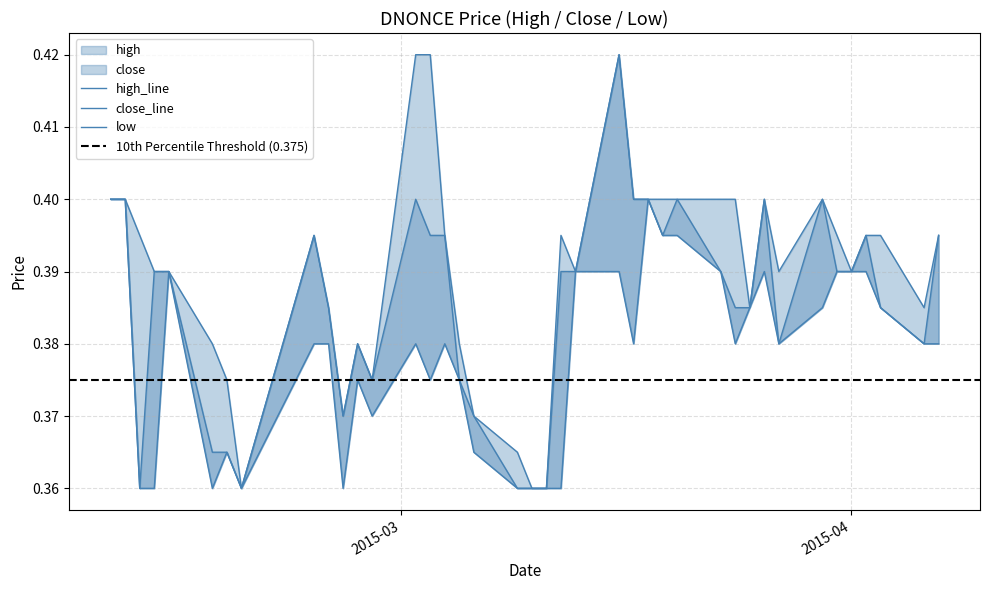

List the labels in order of close value, largest first.

2015-03-16, 2015-02-09, 2015-02-10, 2015-03-02, 2015-03-17, 2015-03-18, 2015-03-20, 2015-03-26, 2015-03-30, 2015-02-23, 2015-03-03, 2015-03-04, 2015-03-19, 2015-04-02, 2015-04-07, 2015-02-12, 2015-02-13, 2015-03-12, 2015-03-13, 2015-03-23, 2015-03-31, 2015-04-01, 2015-02-24, 2015-03-24, 2015-03-25, 2015-04-03, 2015-02-26, 2015-03-27, 2015-04-06, 2015-02-27, 2015-03-05, 2015-02-25, 2015-03-06, 2015-02-16, 2015-02-17, 2015-02-11, 2015-02-18, 2015-03-09, 2015-03-10, 2015-03-11